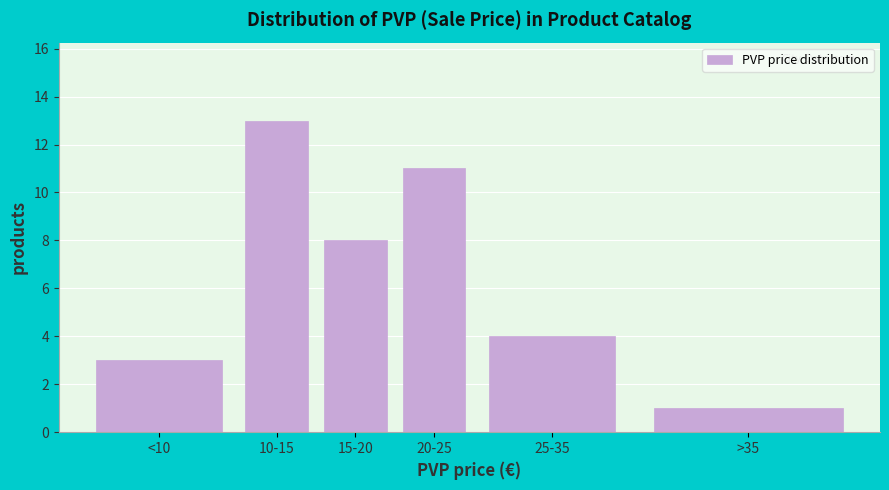

Reading left to right, what are all the values shown in this chart?

<10=3	10-15=13	15-20=8	20-25=11	25-35=4	>35=1